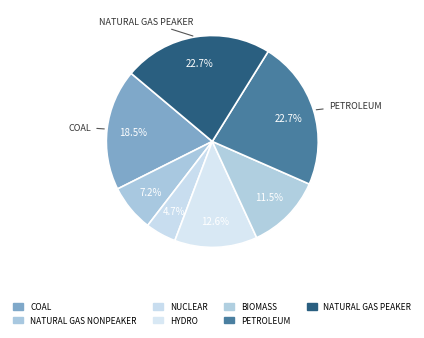

Is there a majority slice in this chart?

No